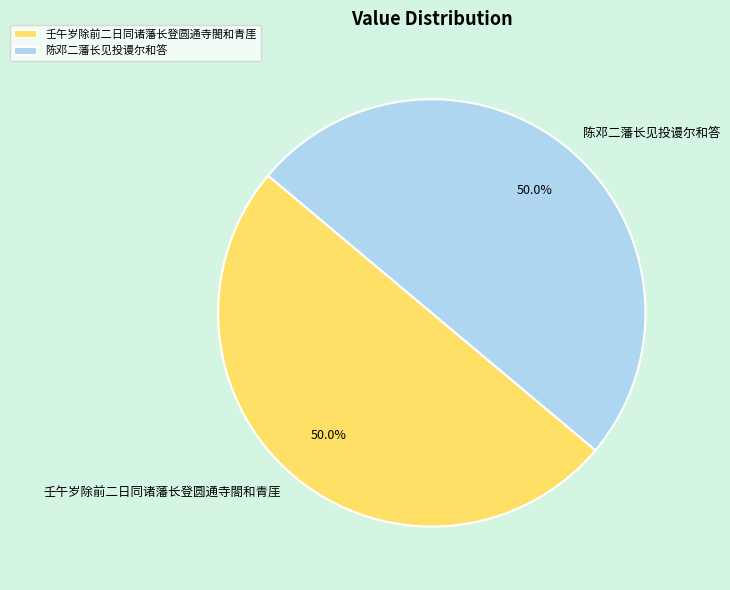

To the nearest percent, what is the combined percentage of 壬午岁除前二日同诸藩长登圆通寺閤和青厓 and 陈邓二藩长见投谩尔和答?

100%